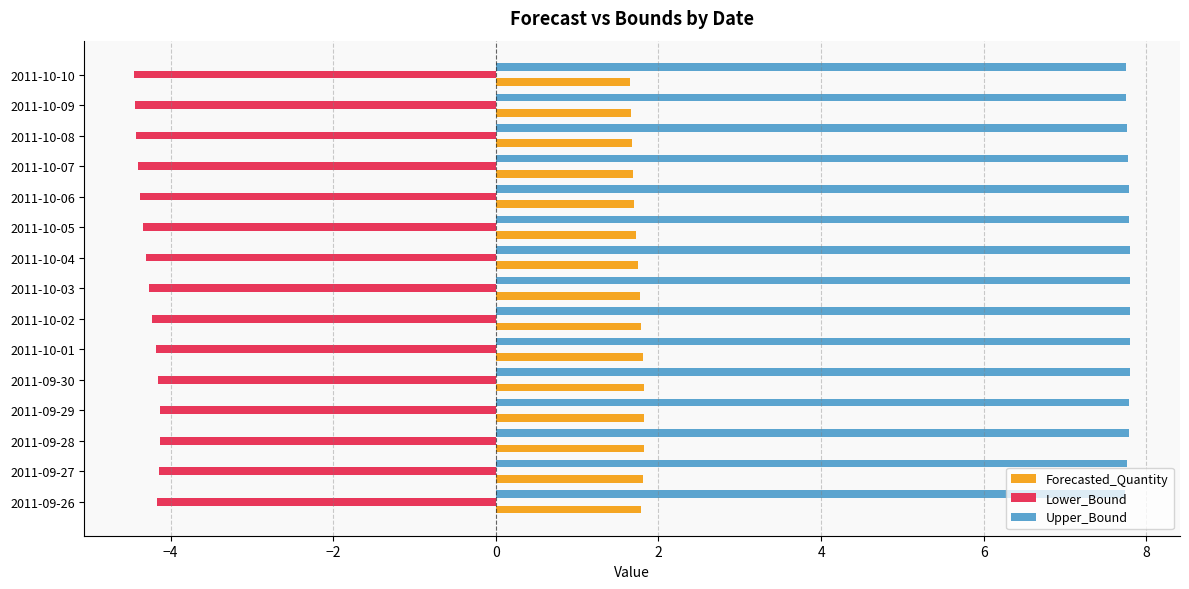

List the series in order of their overall mean, lowest first.

Lower_Bound, Forecasted_Quantity, Upper_Bound